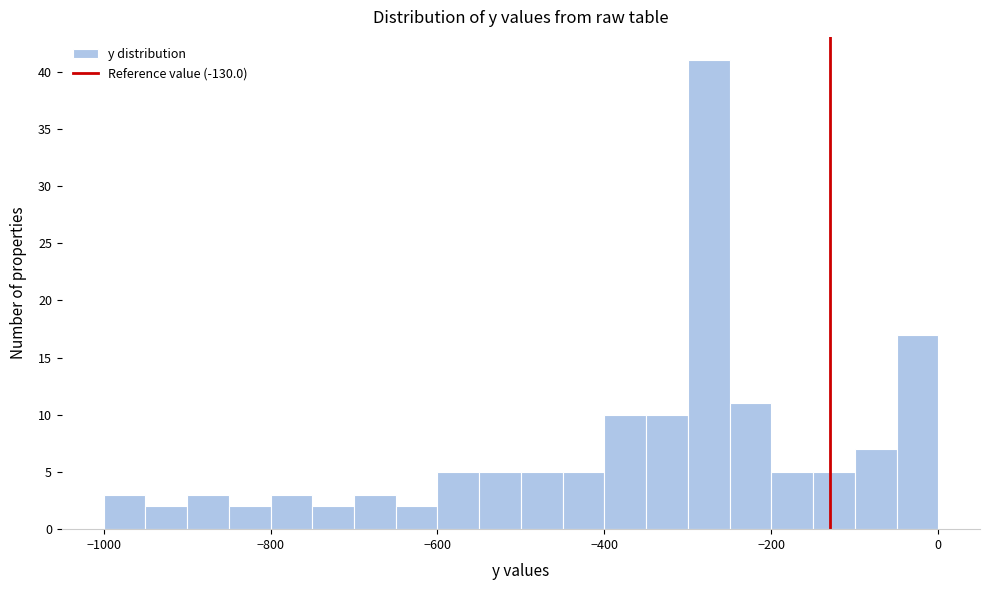

Read against the x-axis, roughly where is the centre of the tallest bar?

-280